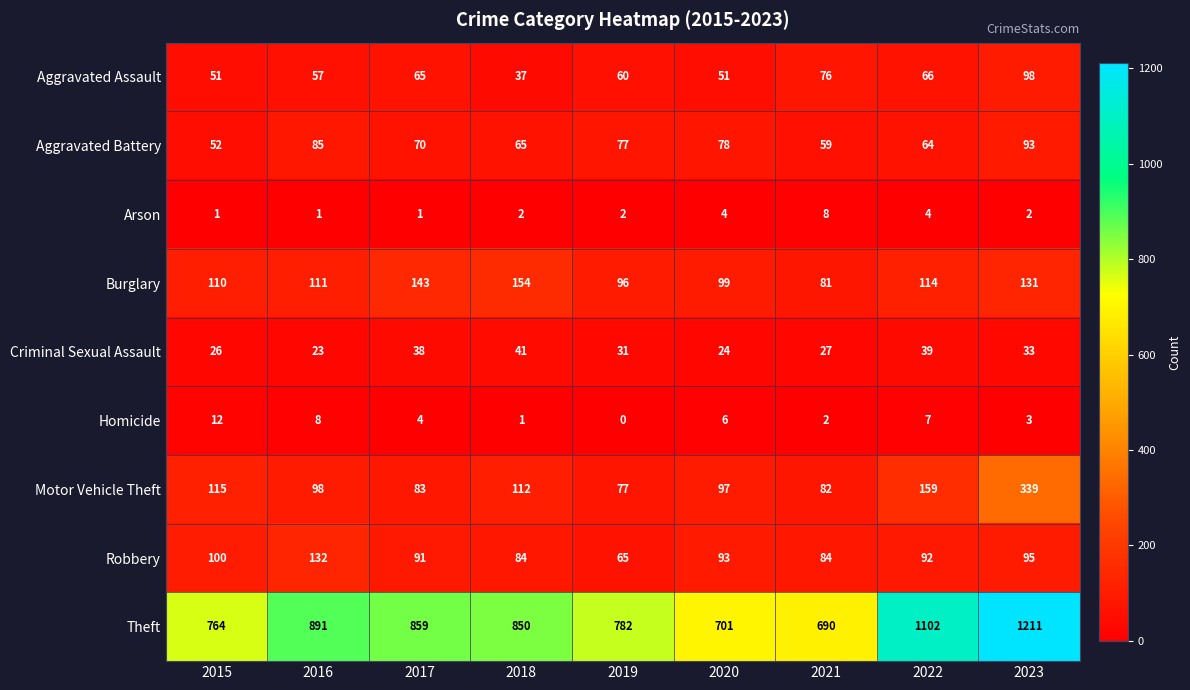

At which label does Aggravated Battery reach its peak?

2023